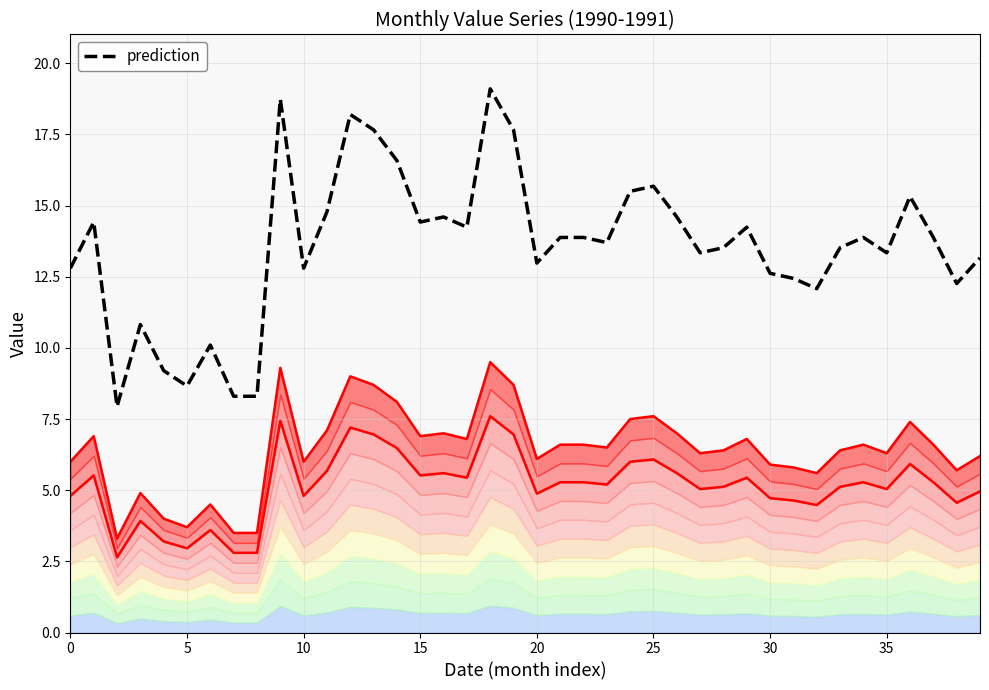

The chart shows a value of 7.3 at 16. True or false?

False